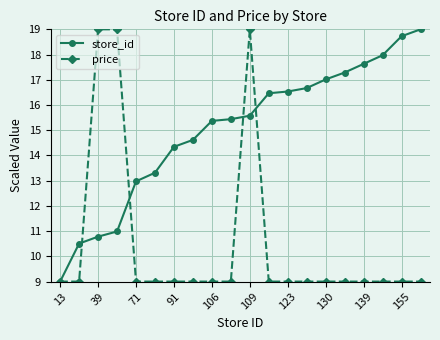

Which series has the largest total across all categories?

store_id